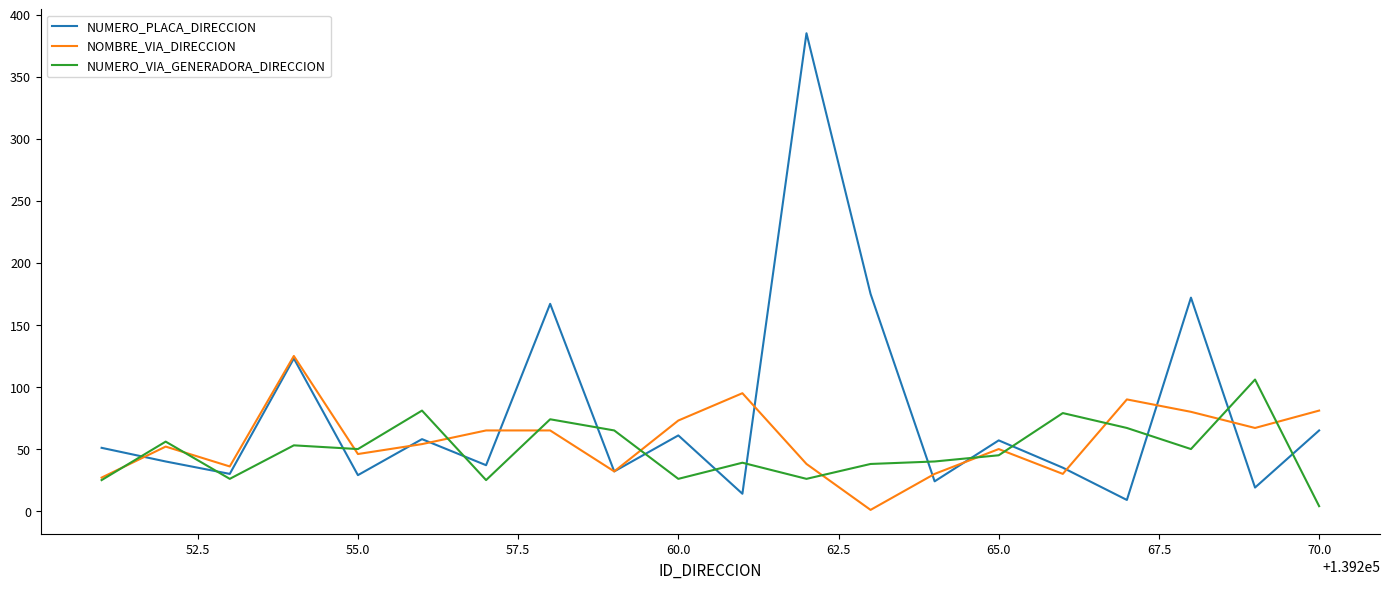

What is the average value of the NOMBRE_VIA_DIRECCION series?

57